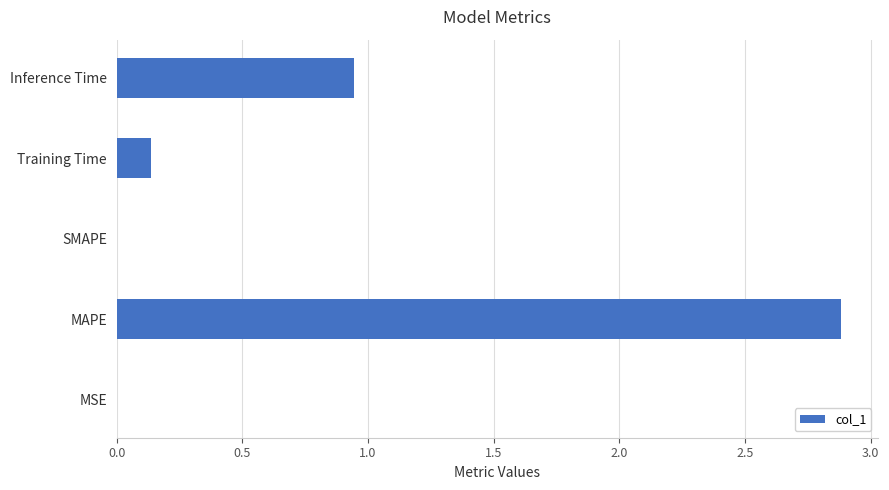

At which label is the value closest to 1?

Inference Time